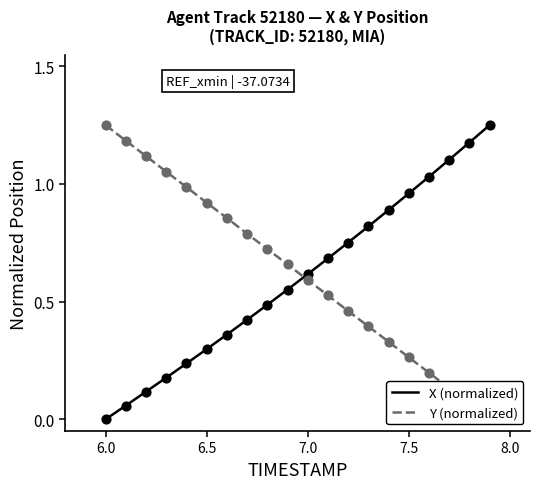

What is the total value across all series at 8.0?

1.2